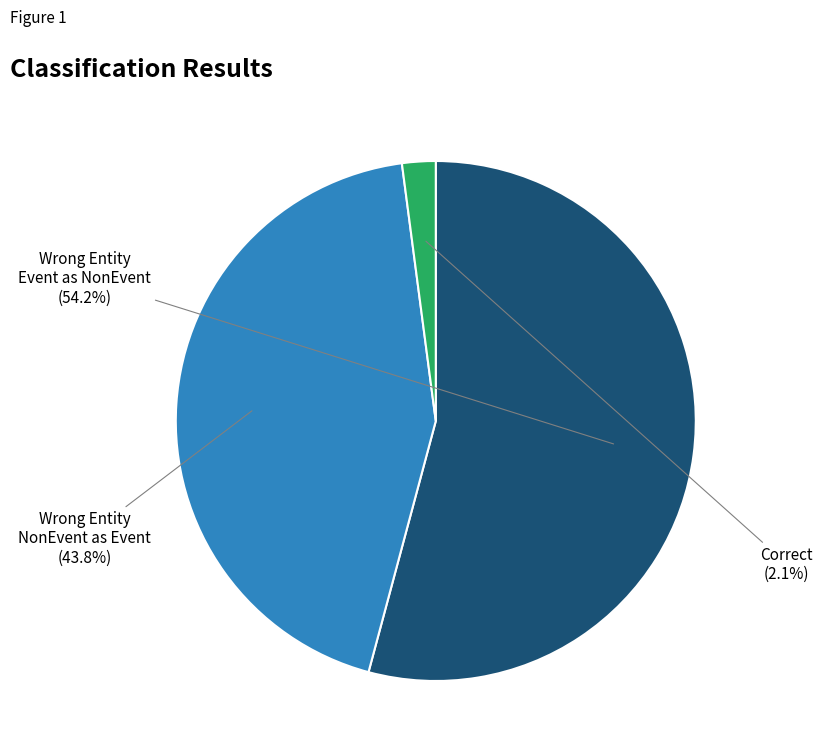

How many slices are in this pie chart?

3